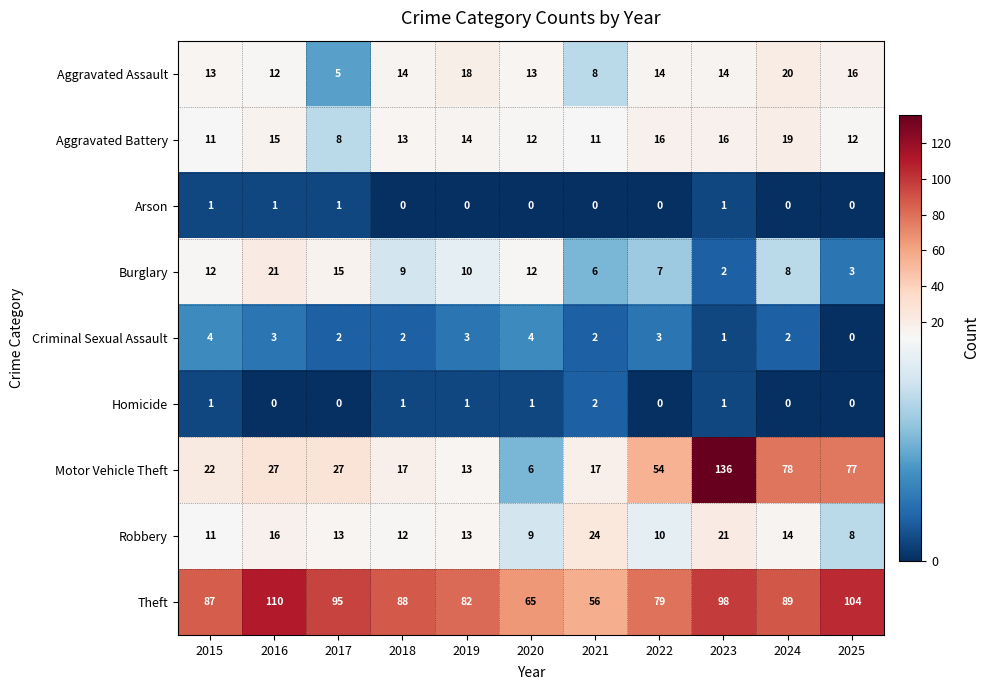

Which label corresponds to the largest value in the chart?

2023